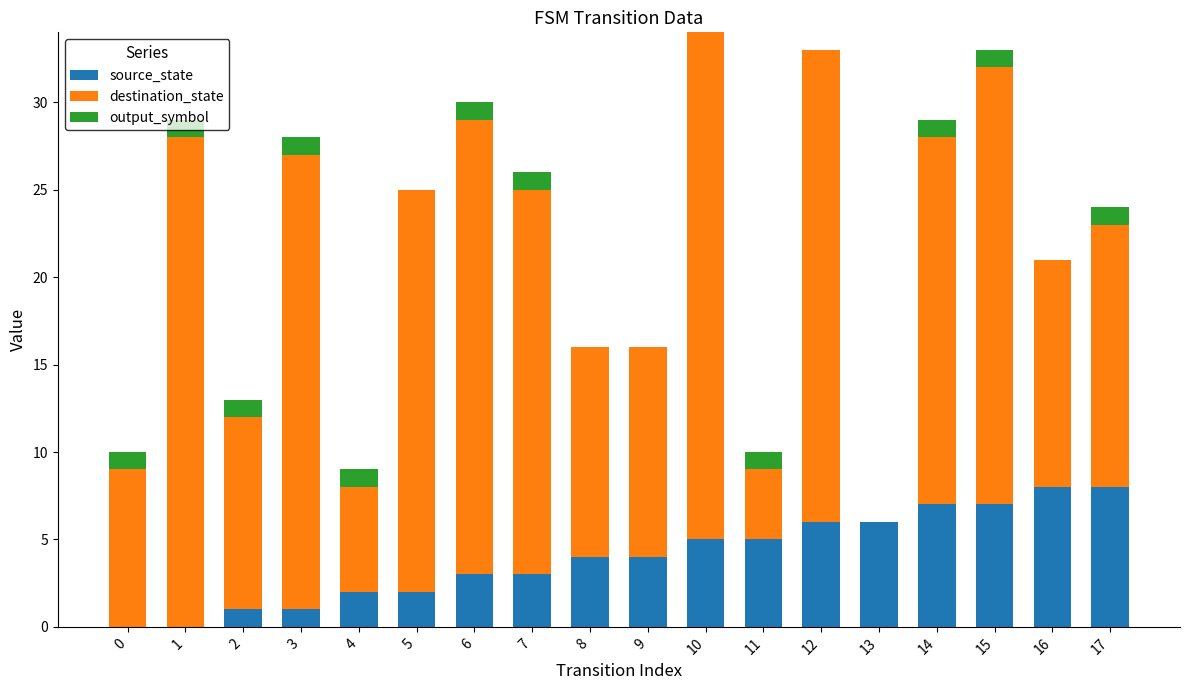

What is the sum of all source_state values?

72